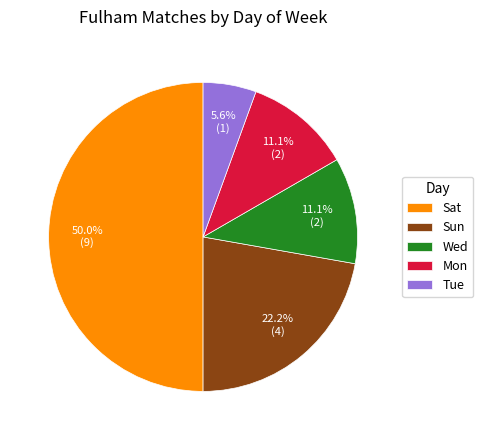

What portion of the pie excludes Mon?

88.9%